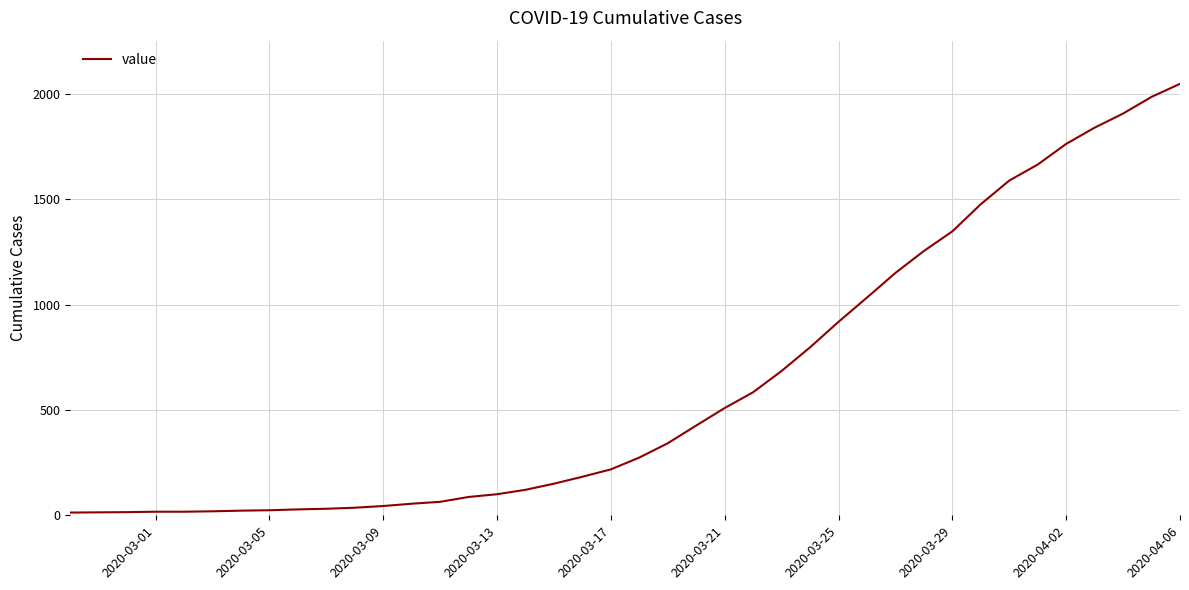

What is the difference between the maximum and minimum values?

2034